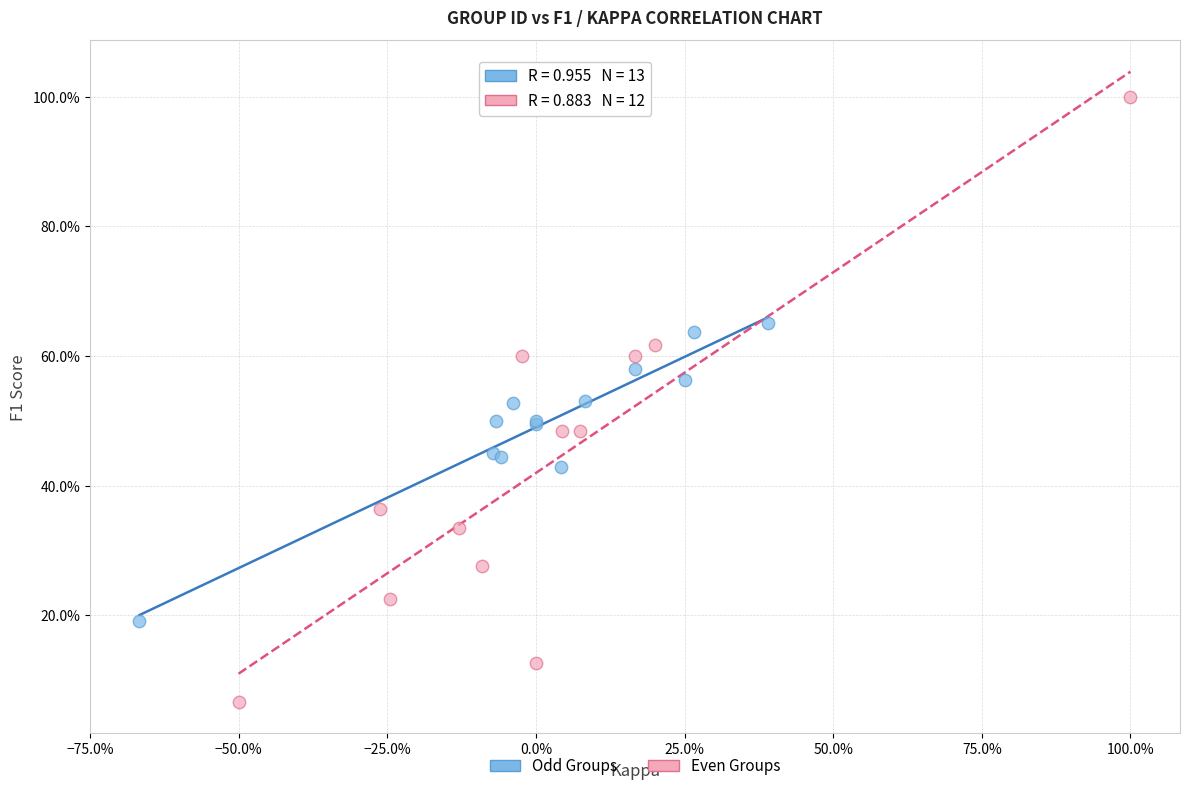

What are all the series names shown in the legend?

Odd Groups, Even Groups